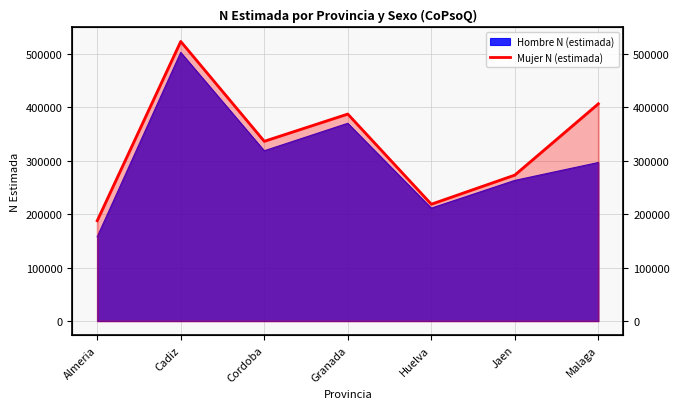

Reading left to right, what are all the values shown in this chart?

Almeria=187728	Cadiz=523084	Cordoba=336309	Granada=387283	Huelva=218587	Jaen=273115	Malaga=406428